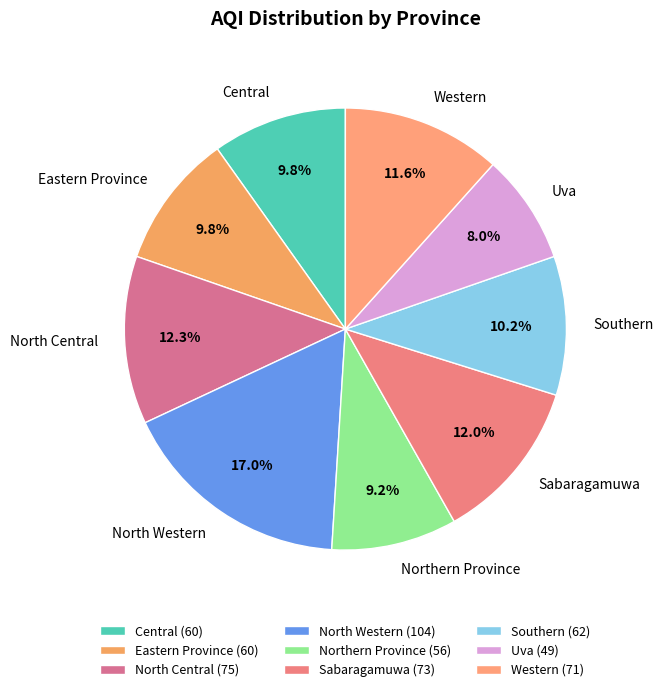

Is the sum of Southern and North Central greater than half?

No